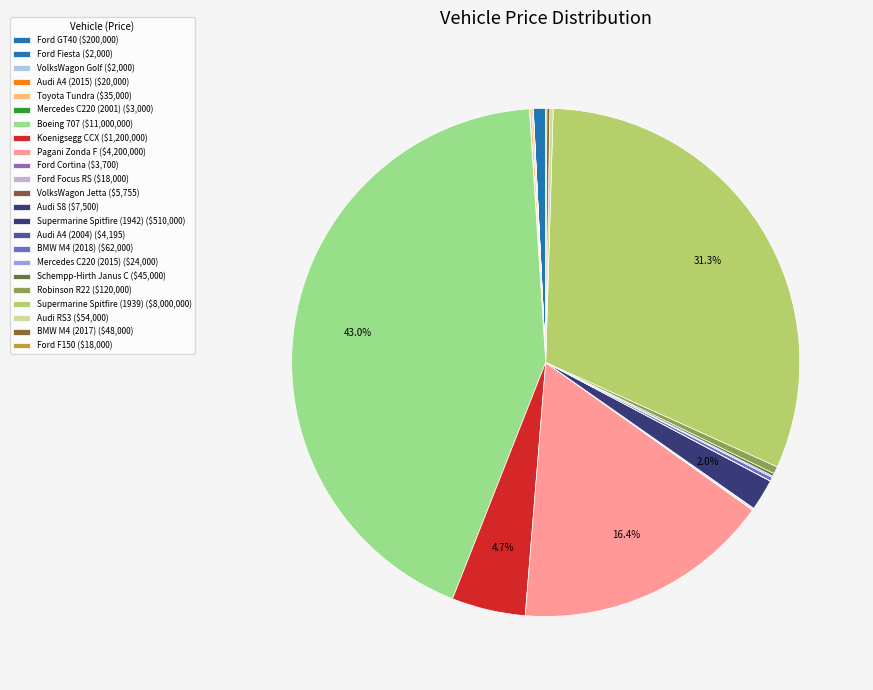

Which category has the smallest portion of the pie?

Ford Fiesta